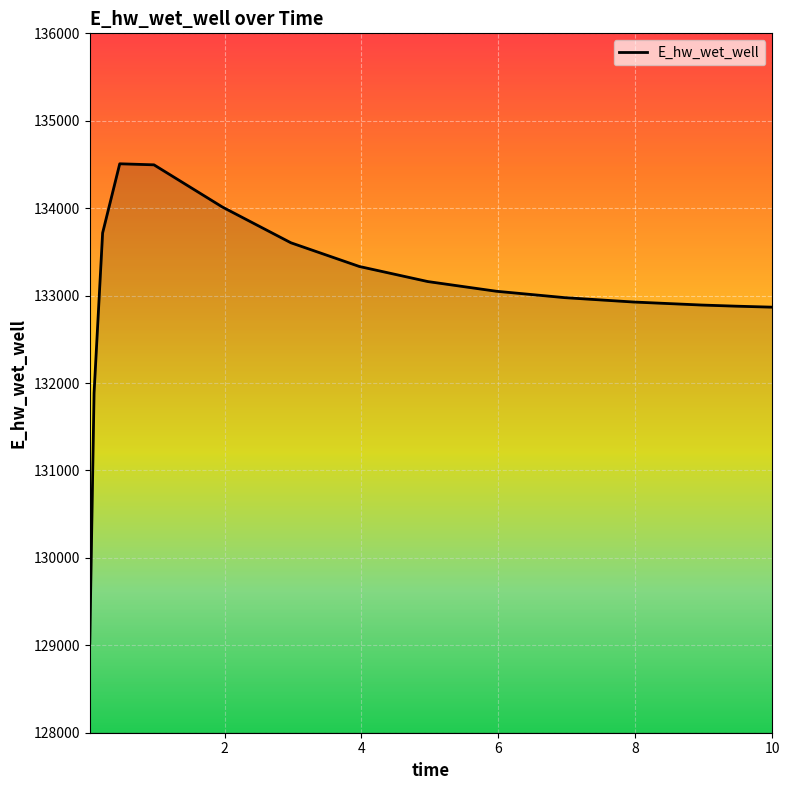

What is the smallest value displayed?

129025.6